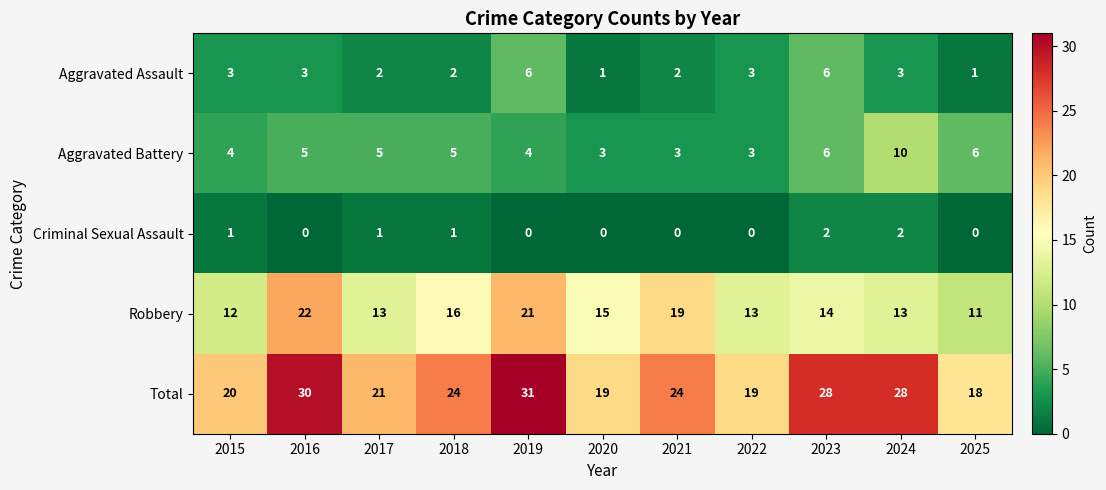

What is the difference between the maximum and minimum values in the Robbery series?

11